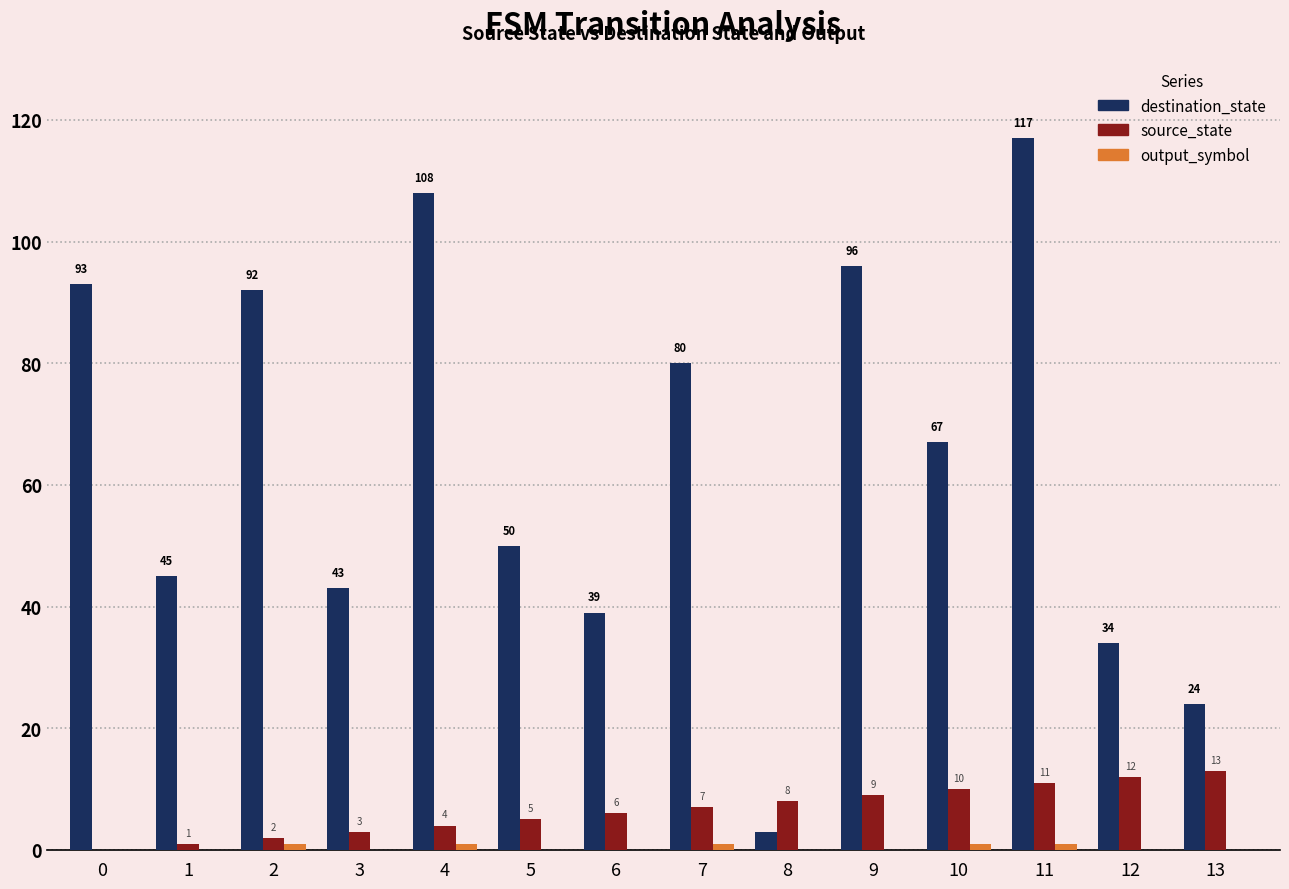

Which label corresponds to the largest value in the chart?

11